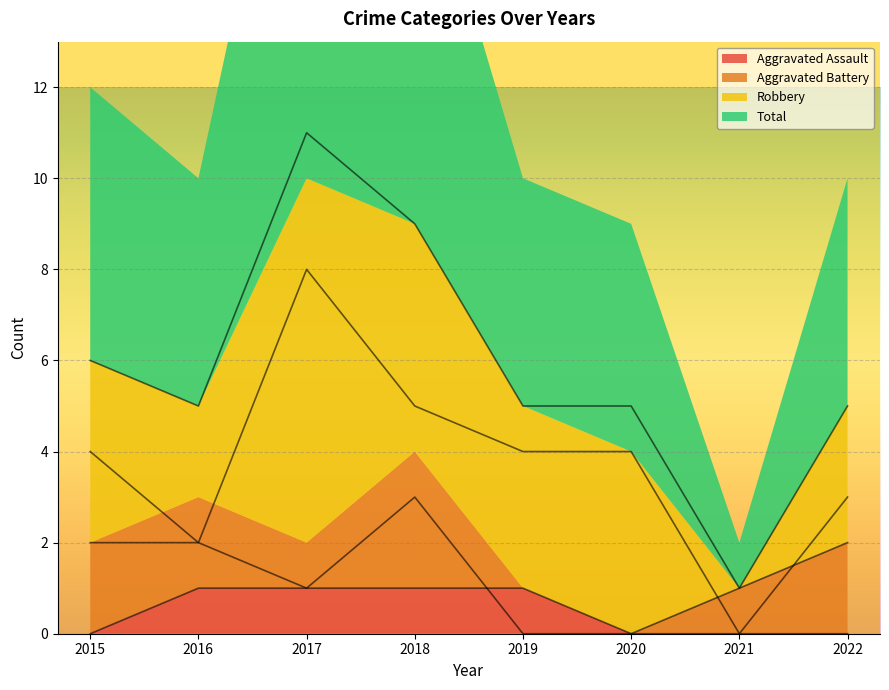

What is the difference between the second highest and minimum values in the Aggravated Assault series?

1